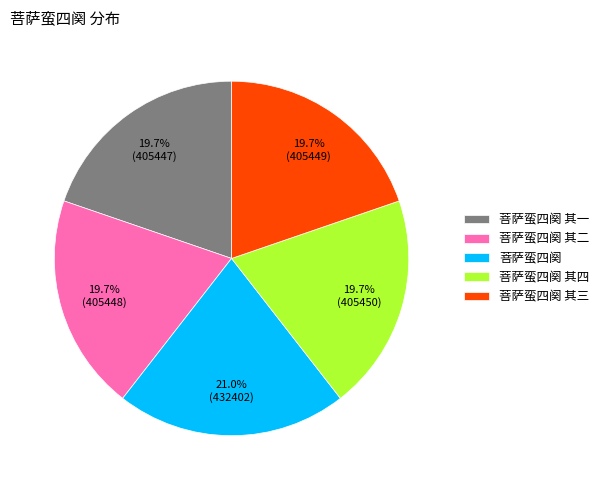

Which category has the biggest portion of the pie?

菩萨蛮四阕